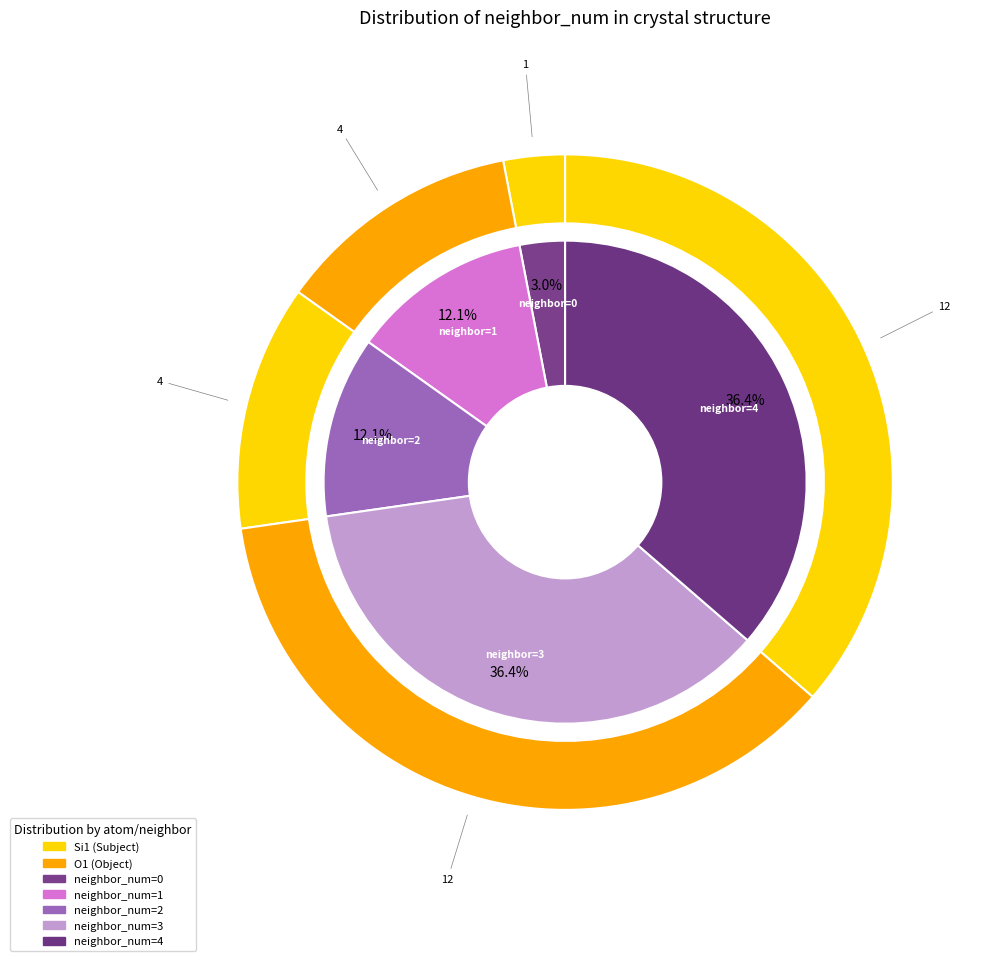

Rank the categories by value from highest to lowest.

3, 4, 1, 2, 0